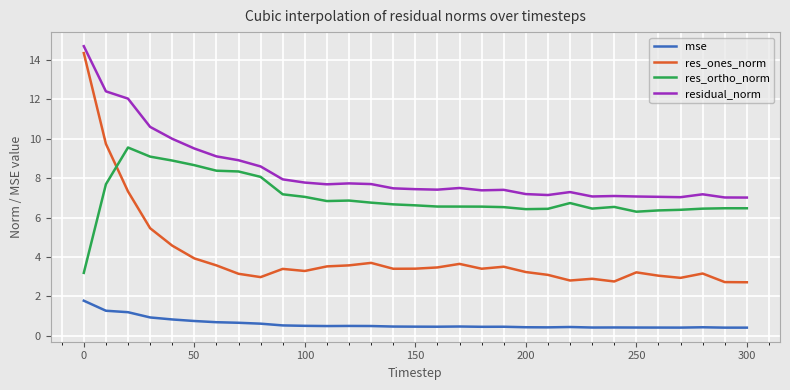

How many categories are shown in the chart?

31